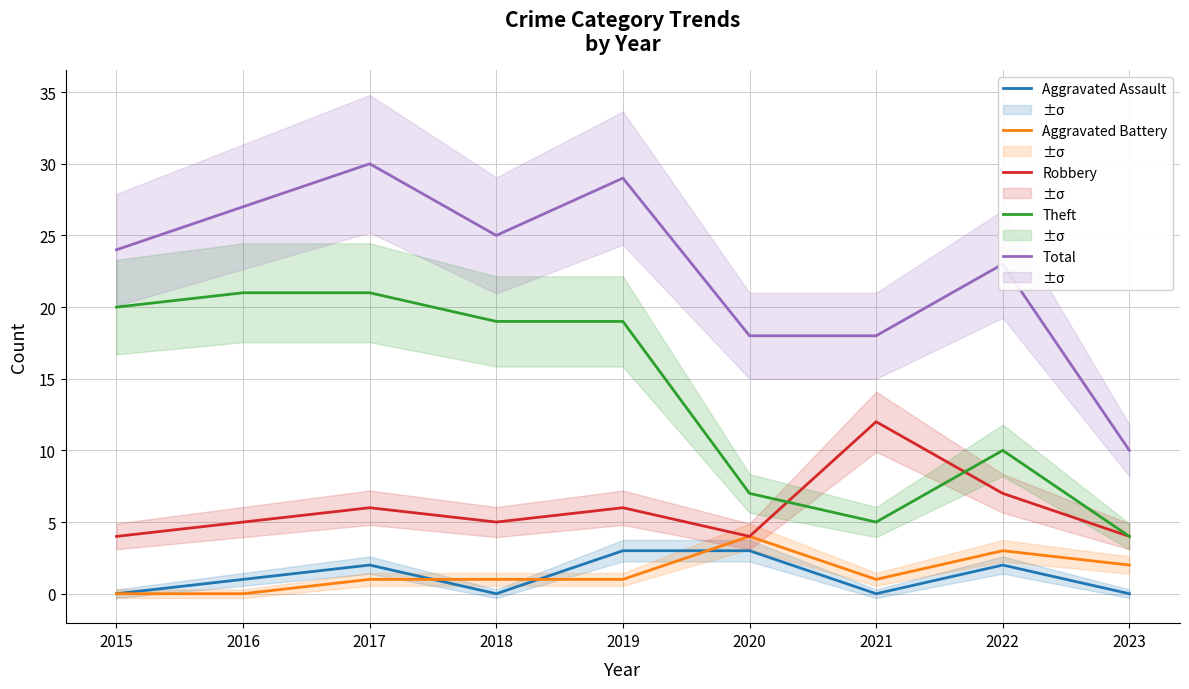

What is the average value of the Theft series?

14